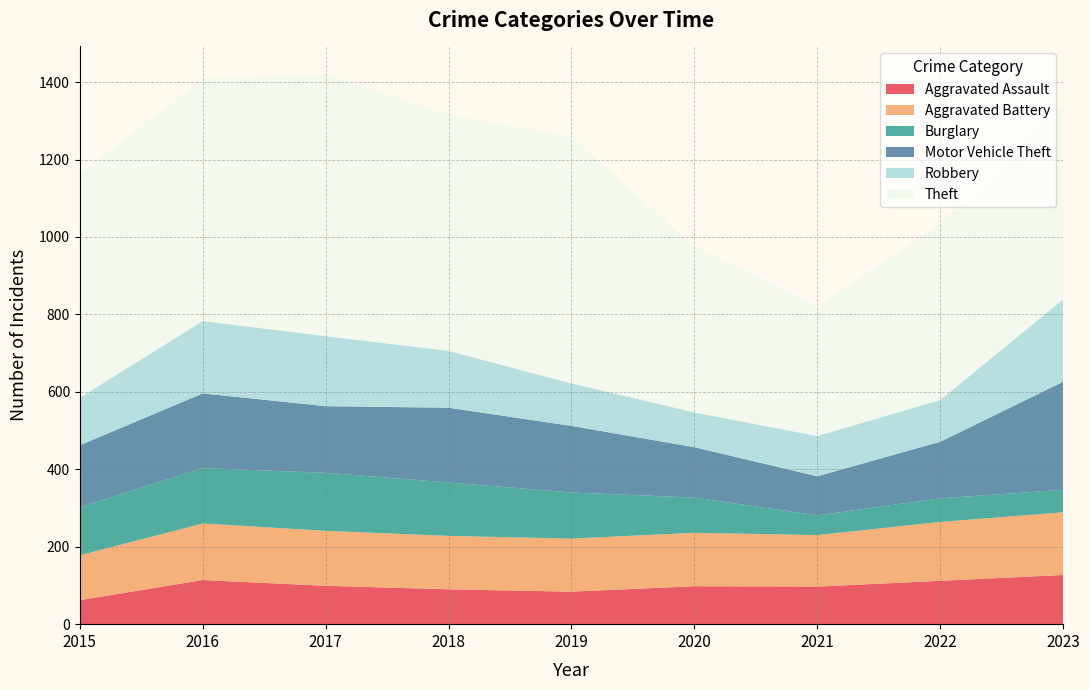

Reading left to right, extract all data points from this chart.

Aggravated Assault: 2015=62	2016=114	2017=99	2018=90	2019=84	2020=98	2021=97	2022=112	2023=127
Aggravated Battery: 2015=116	2016=146	2017=142	2018=138	2019=137	2020=138	2021=133	2022=152	2023=162
Burglary: 2015=124	2016=143	2017=150	2018=138	2019=119	2020=91	2021=51	2022=61	2023=58
Motor Vehicle Theft: 2015=160	2016=193	2017=172	2018=193	2019=172	2020=130	2021=101	2022=146	2023=279
Robbery: 2015=123	2016=187	2017=181	2018=147	2019=110	2020=90	2021=104	2022=108	2023=213
Theft: 2015=578	2016=625	2017=677	2018=609	2019=638	2020=428	2021=336	2022=455	2023=501